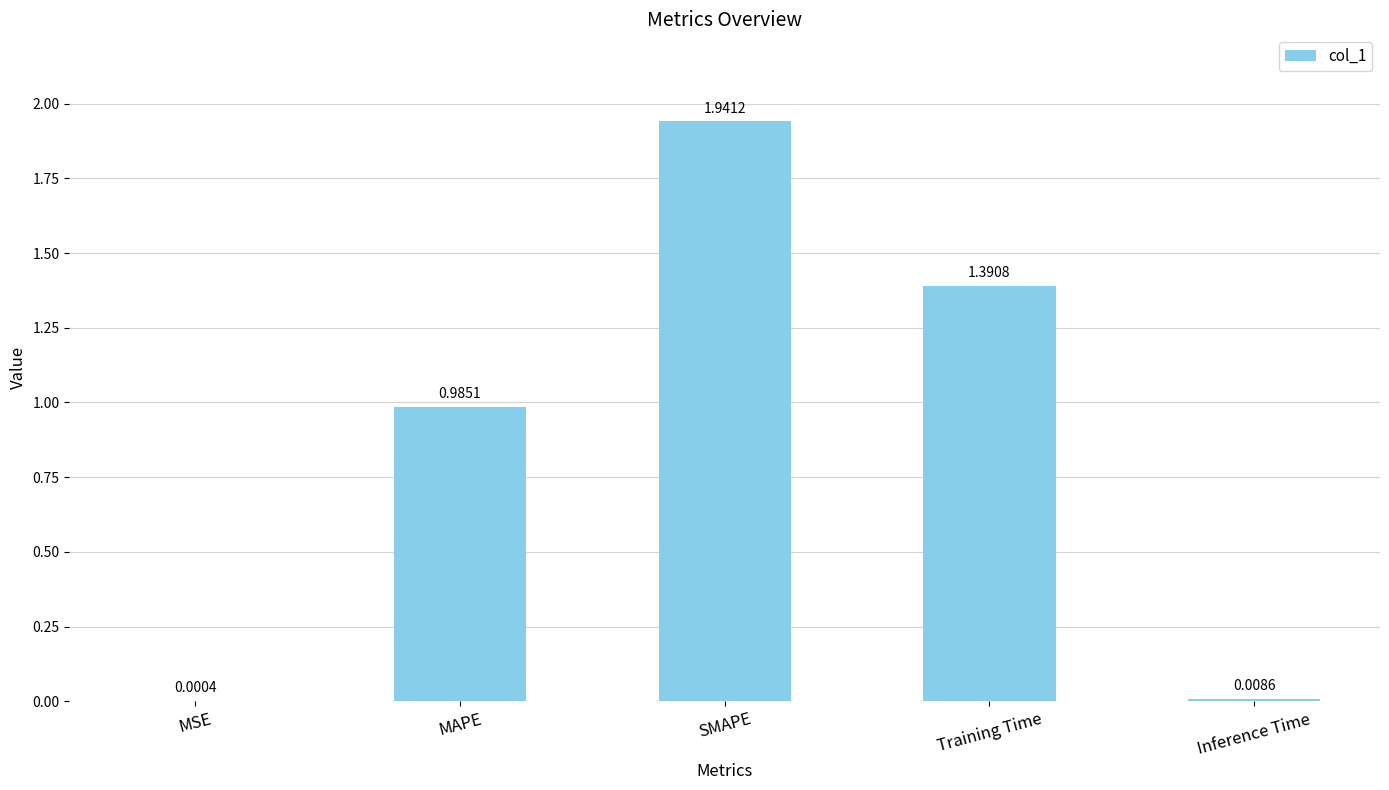

At which label is the value closest to 0?

MSE